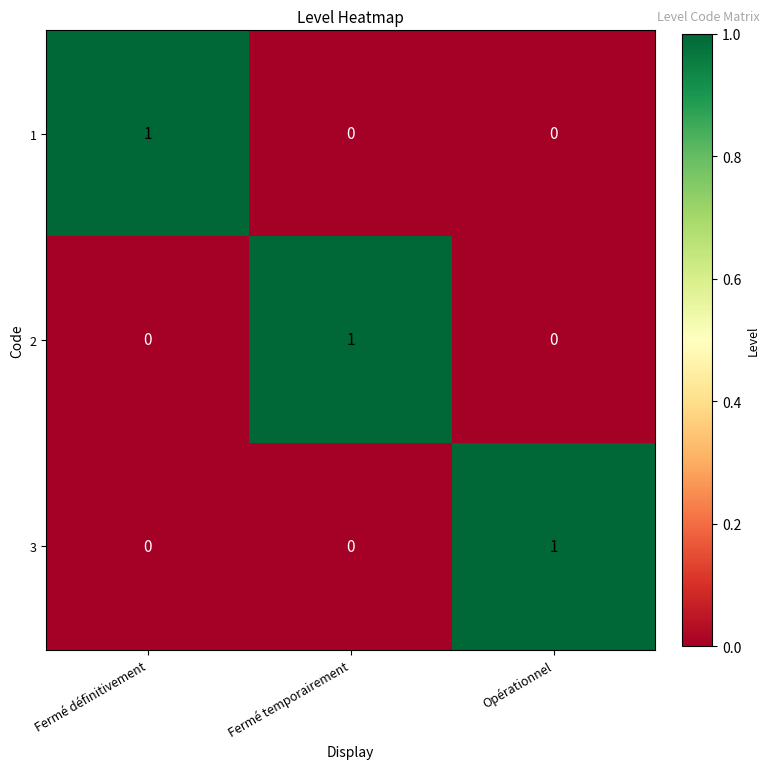

The value of 1 at Fermé définitivement is 0. True or false?

False